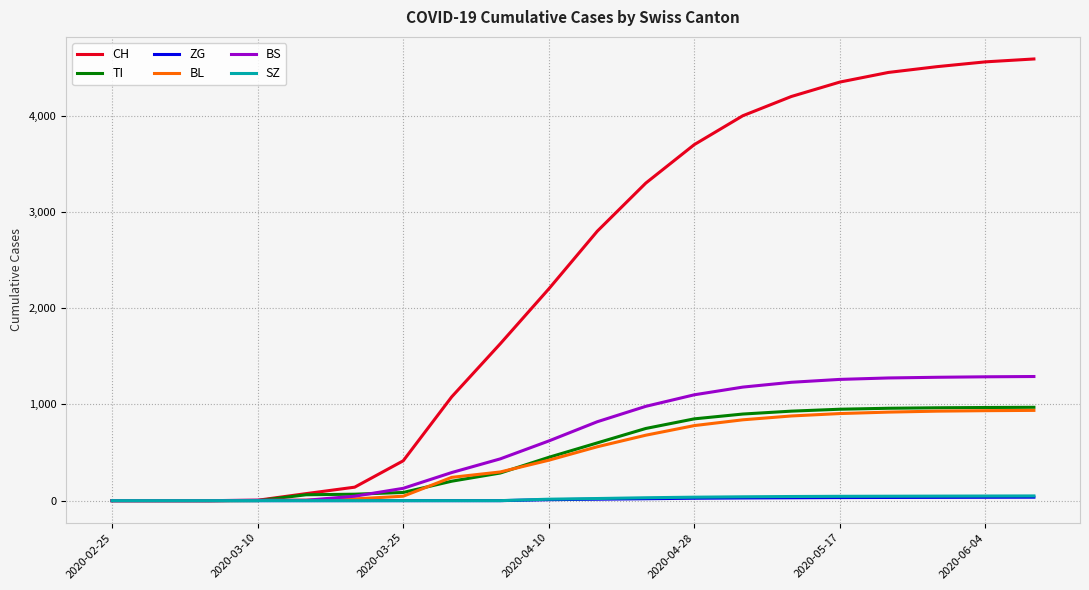

Which series has the largest range (max minus min)?

CH